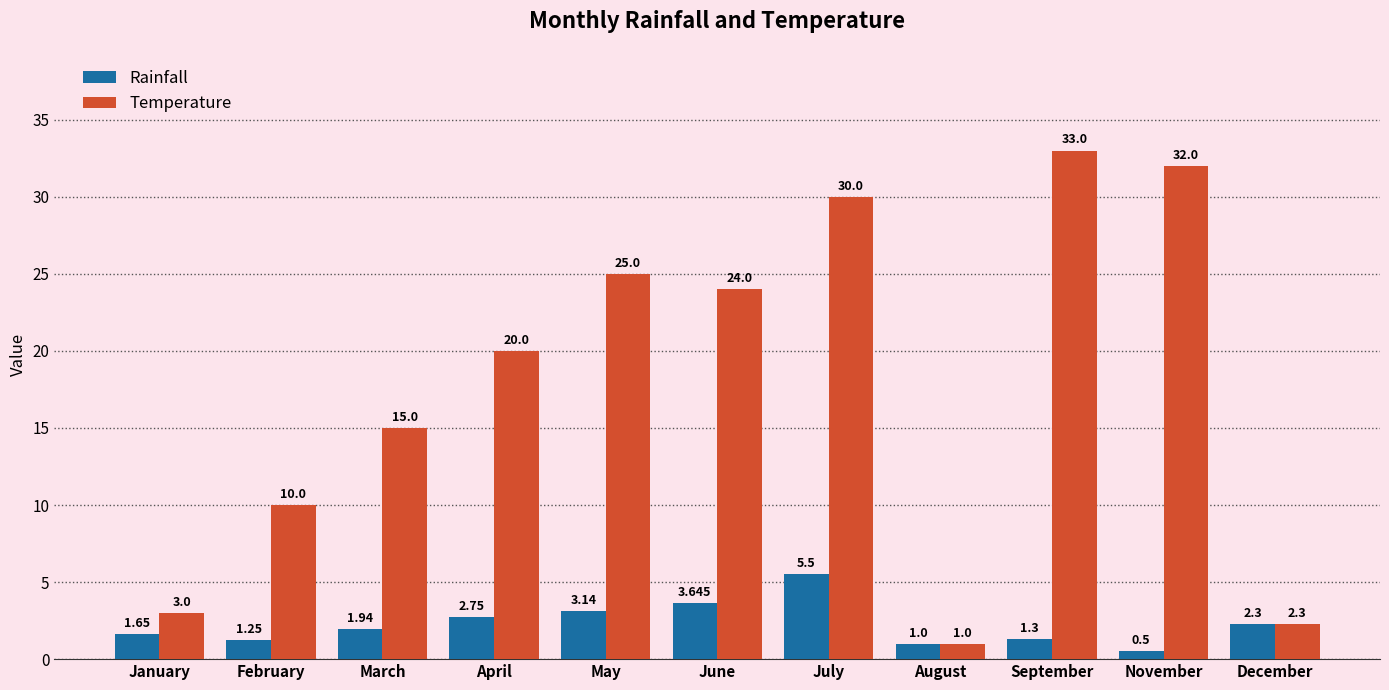

Which series changed the most between April and December?

Temperature